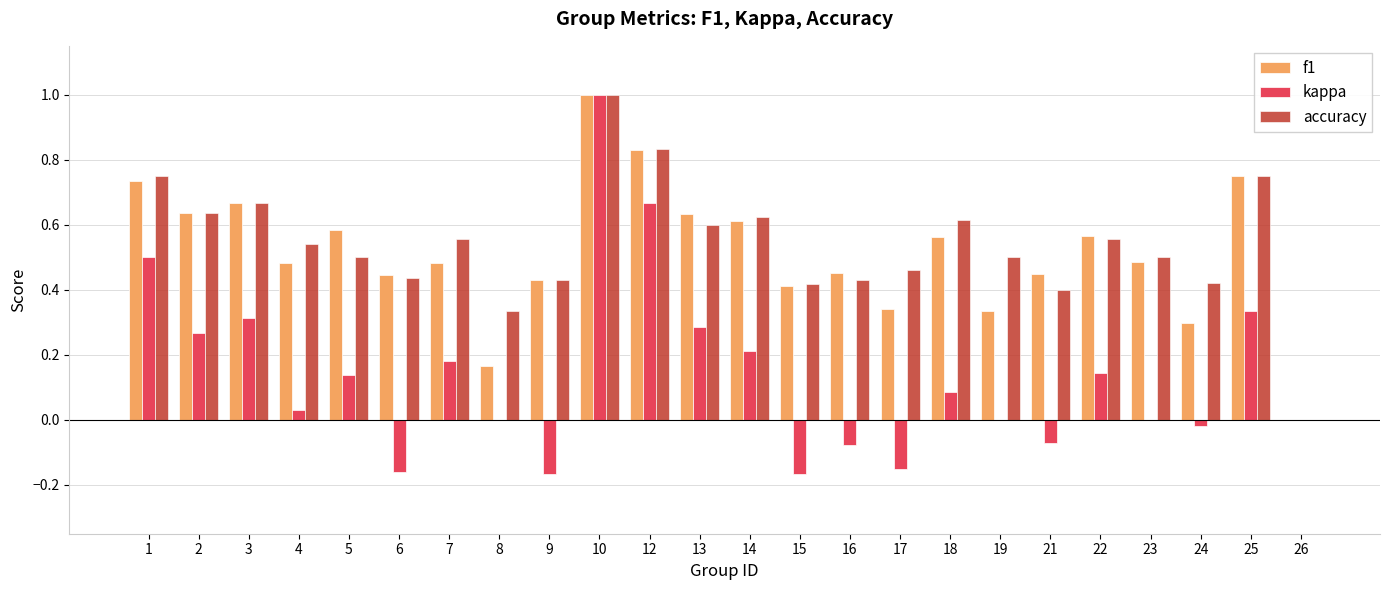

How many groups of bars are there?

24